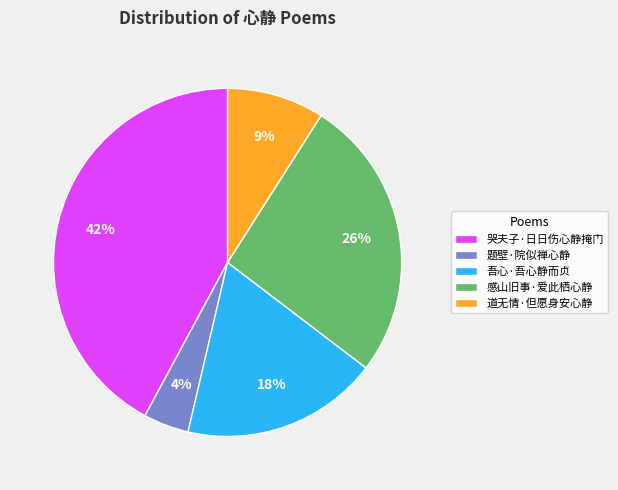

Does 感山旧事·爱此栖心静 account for over 50% of the chart?

No